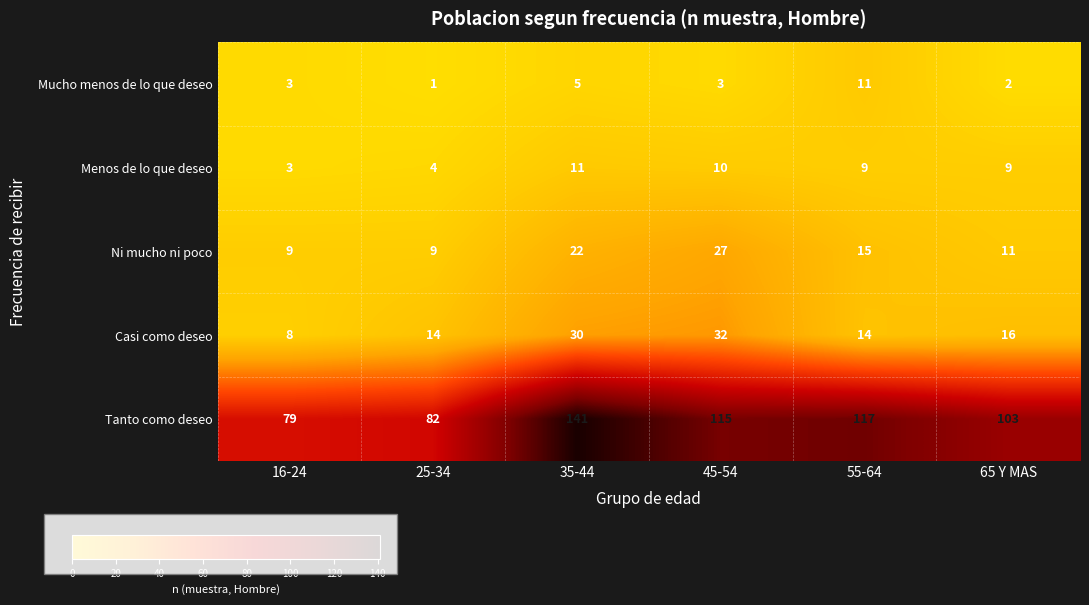

Which series has the widest spread of values?

Tanto como deseo